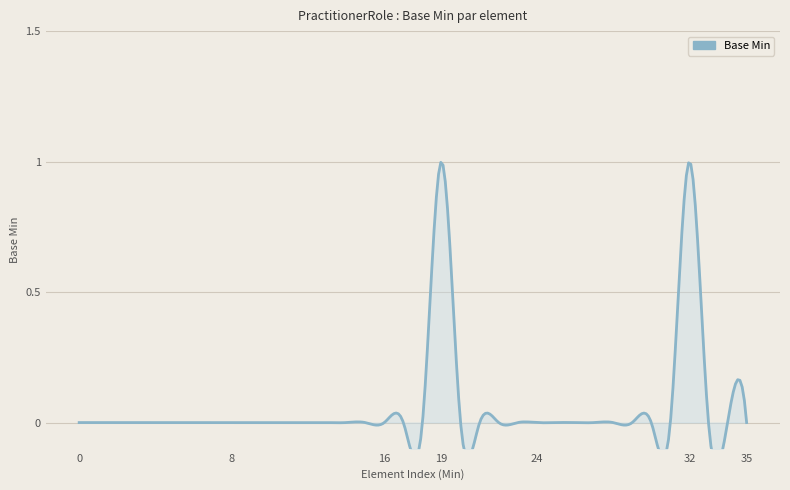

Reading left to right, what are all the values shown in this chart?

0	0	0	0	0	0	0	0	0	0	0	0	0	0	0	0	0	0	0	1	0	0	0	0	0	0	0	0	0	0	0	0	1	0	0	0